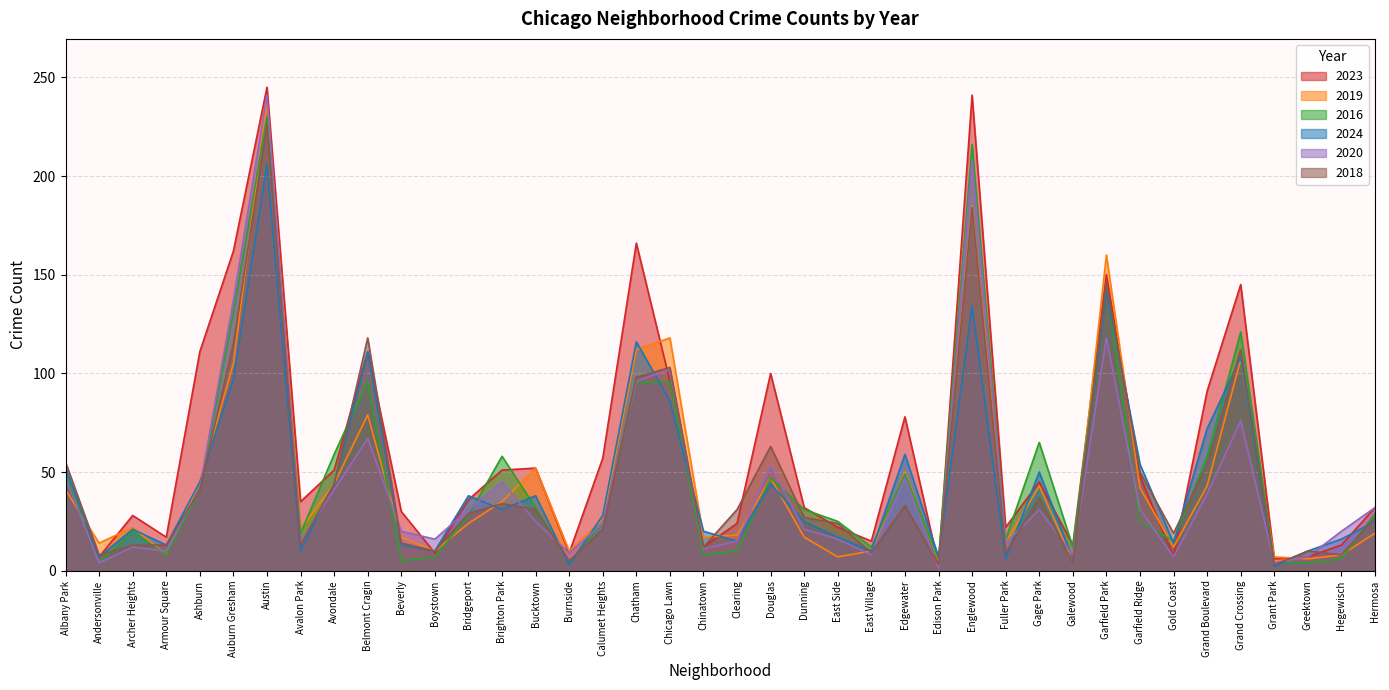

Which series ends up on top after the final intersection of 2020 and 2016?

2016